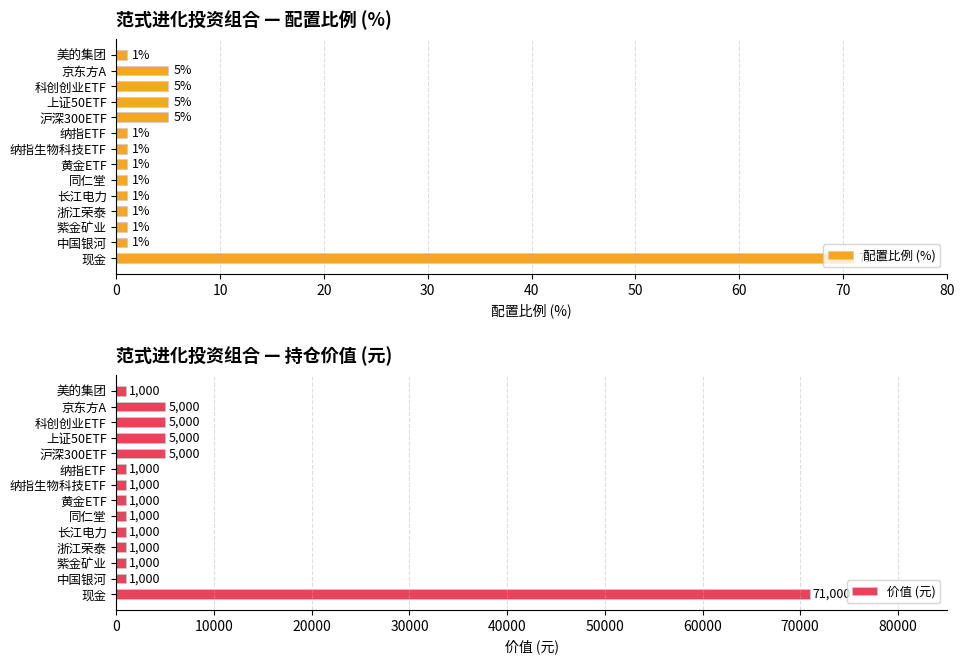

What is the average value of the 配置比例 (%) series?

7